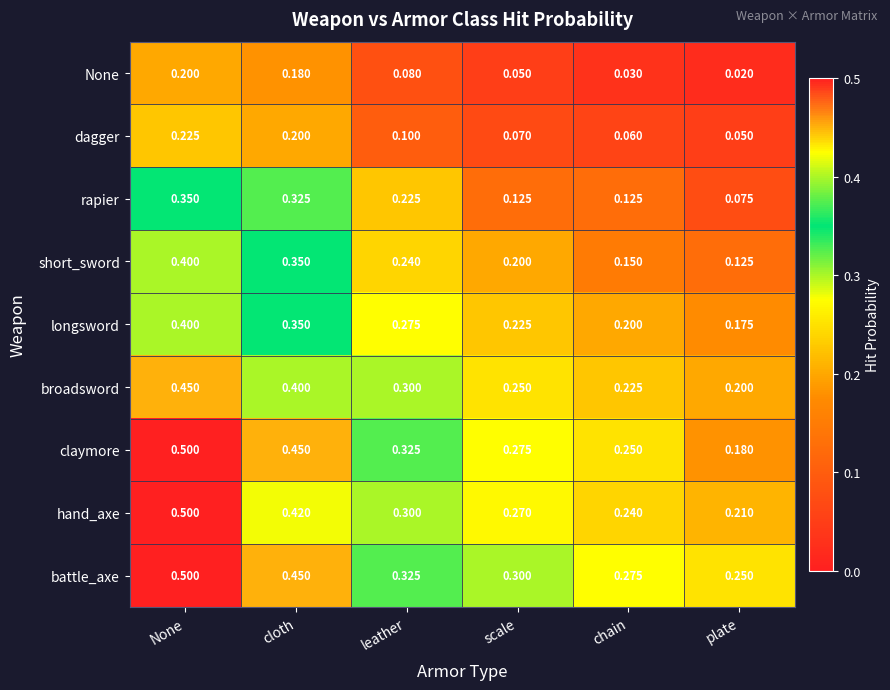

Which series has the widest spread of values?

claymore